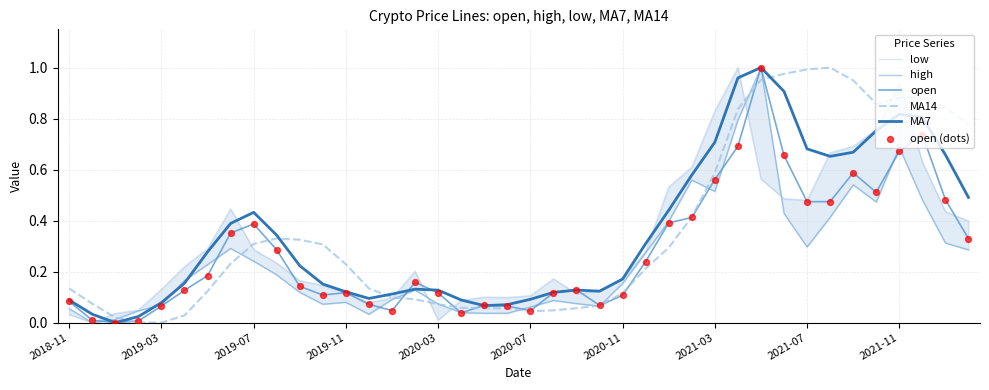

What are all the series names shown in the legend?

low, high, open, MA14, MA7, open (dots)